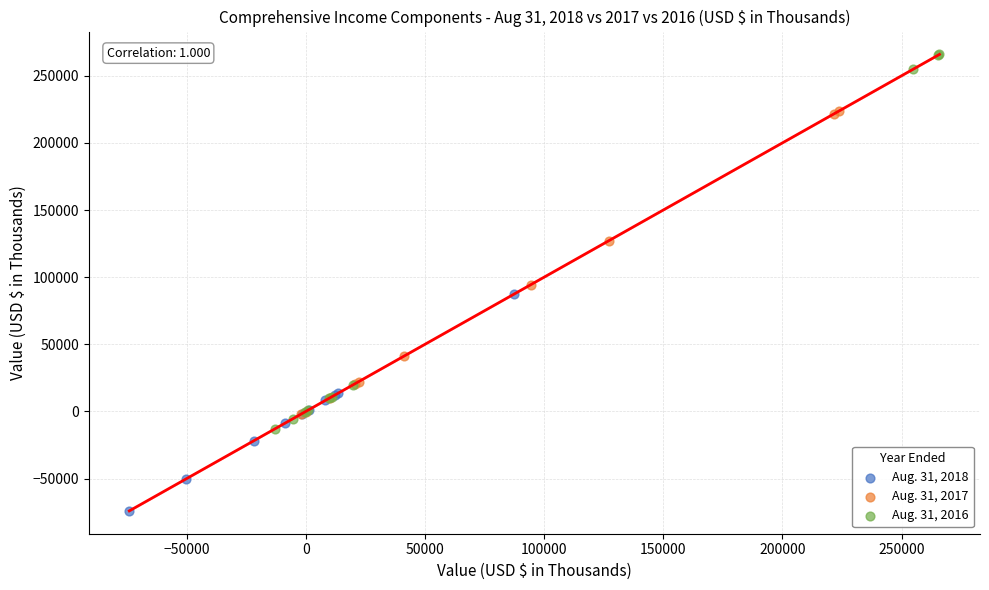

Which series has the largest Y range (max minus min)?

Aug. 31, 2016